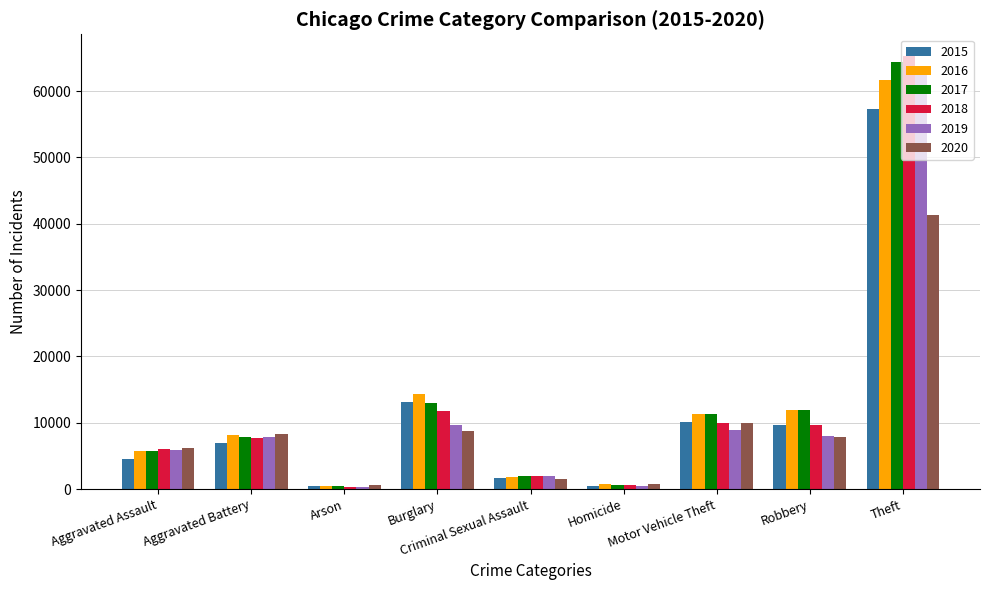

Which series has the widest spread of values?

2018